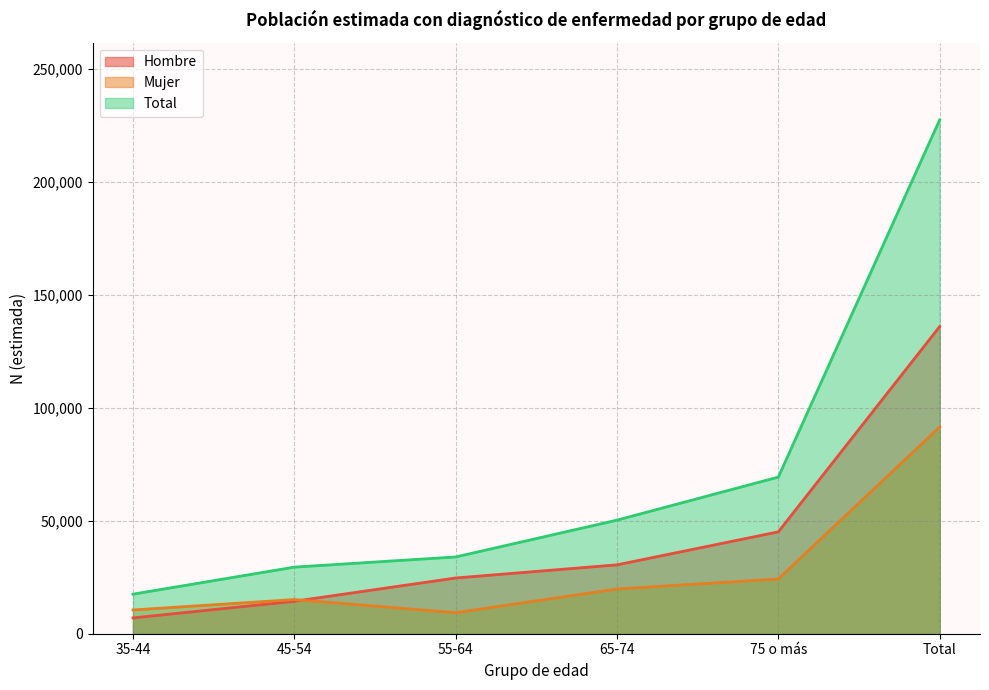

Between 45-54 and 55-64, which series saw the biggest shift?

Hombre